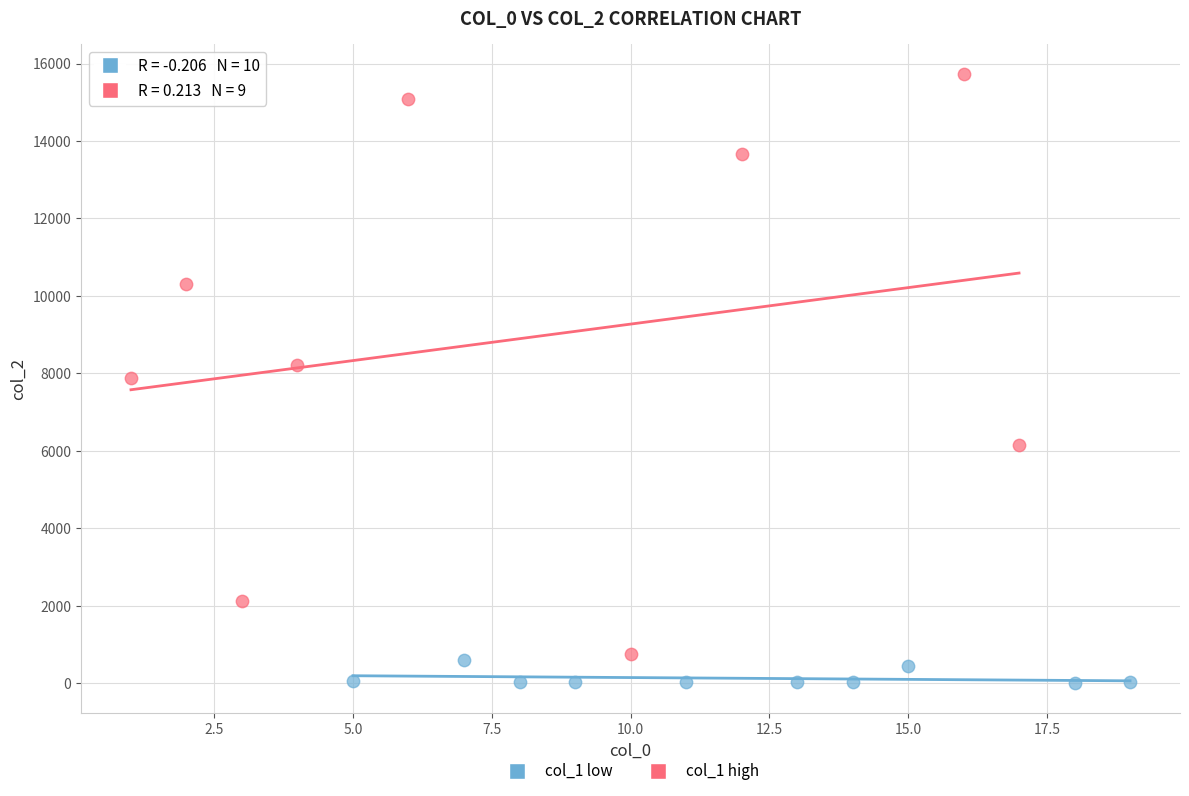

Which series contains the lowest Y value?

col_1 low